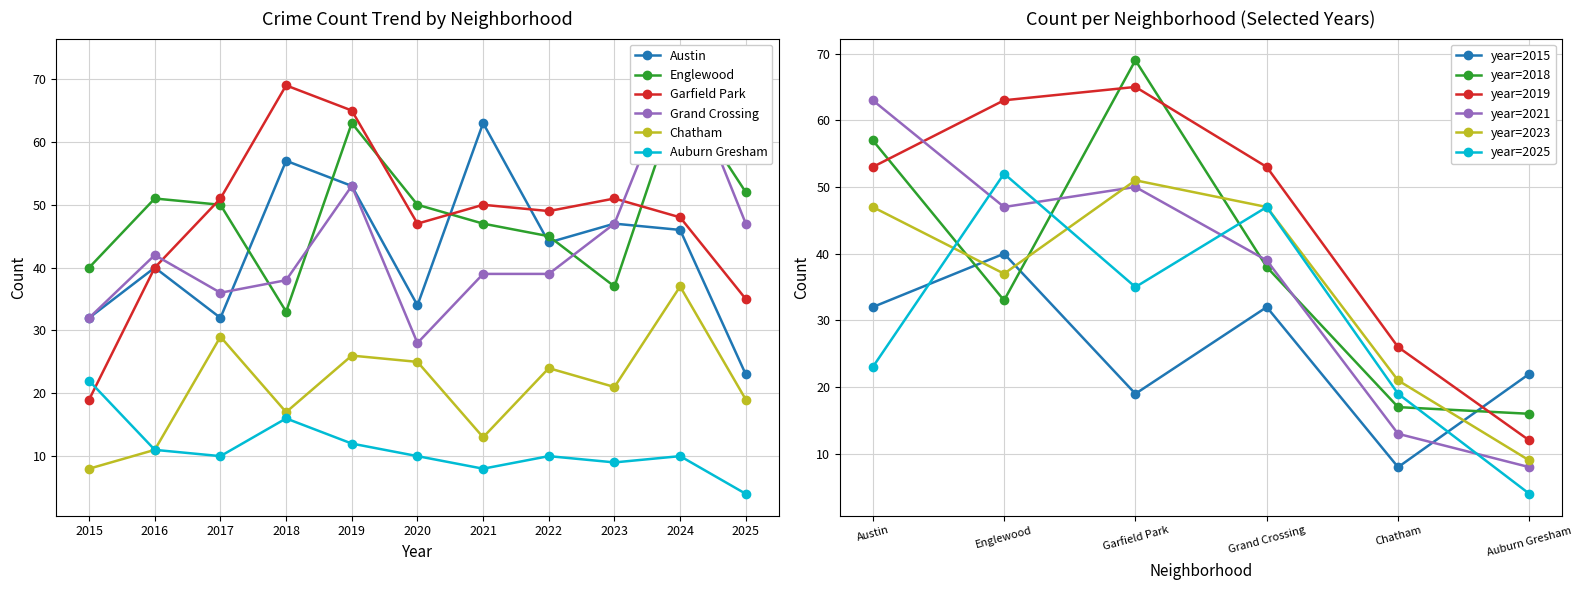

True or false: Chatham has a value of 24 at 2022.

True